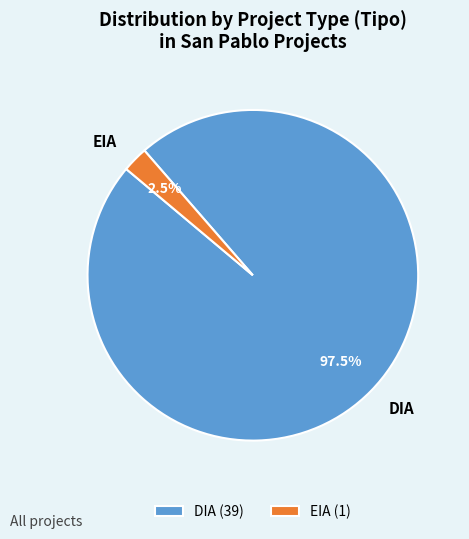

Is the sum of EIA and DIA greater than half?

Yes